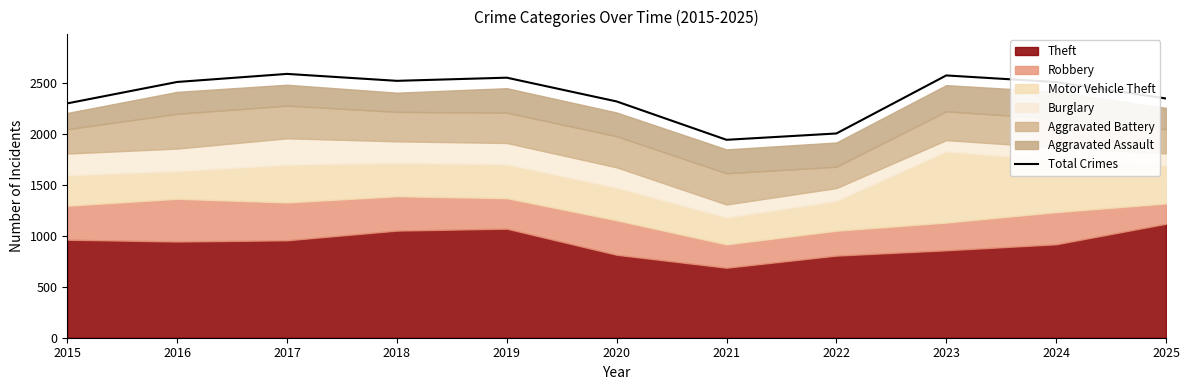

What is the difference between the maximum and second lowest values?

584